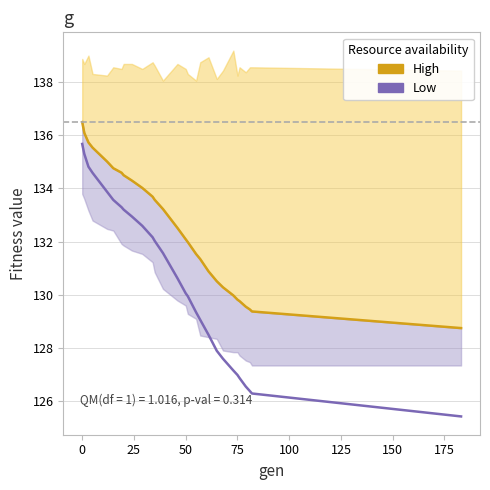

Does the chart display data point markers on the line(s)?

No